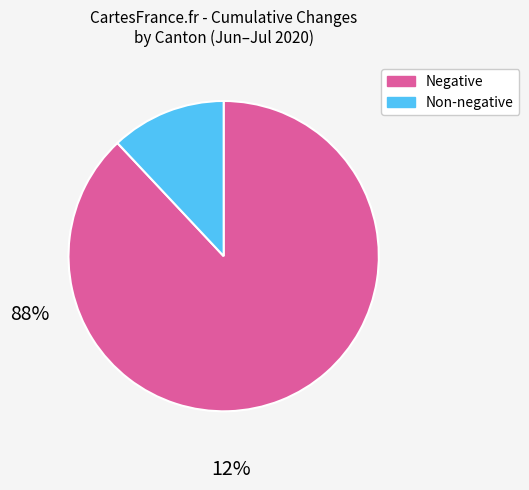

Does any single category account for the majority?

Yes